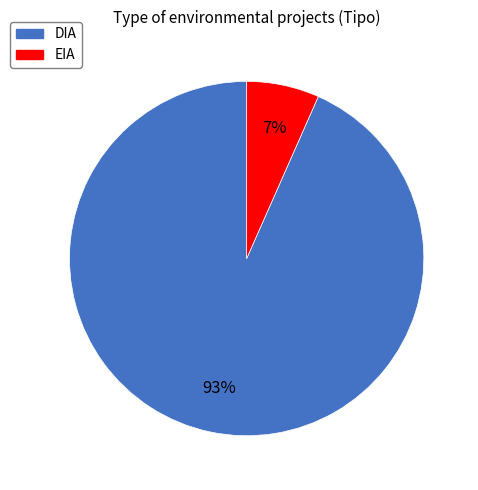

Count the number of slices in the pie.

2